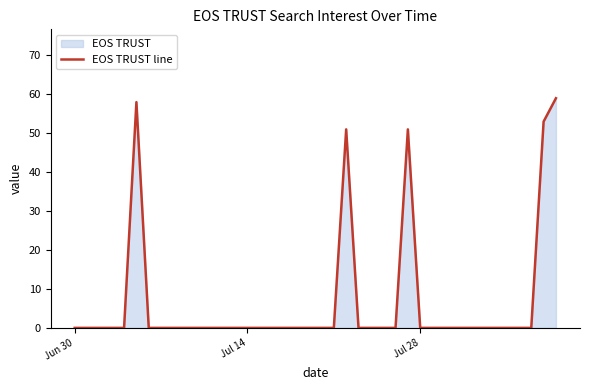

Does the chart display data point markers on the line(s)?

No